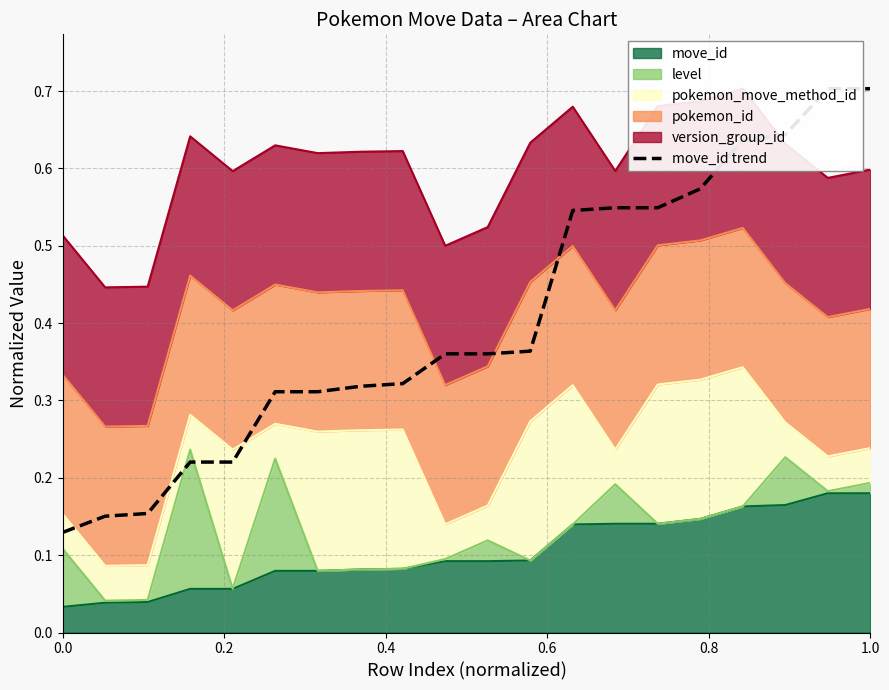

The value of move_id at 1.0 is 0.1. True or false?

False